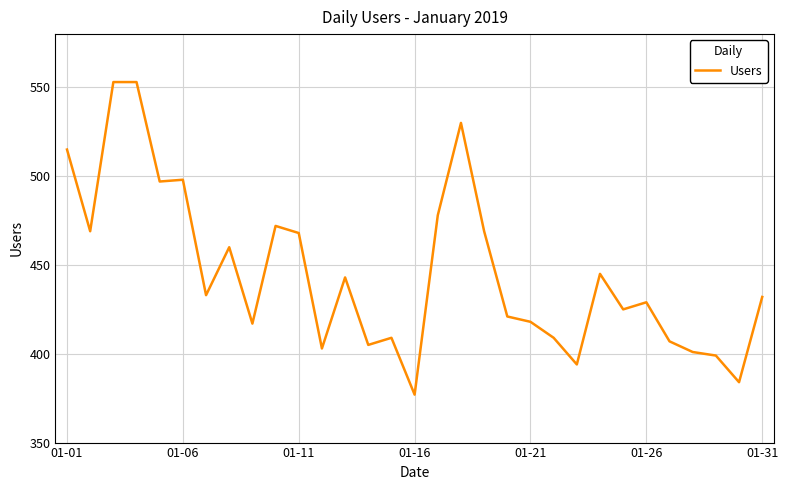

True or false: there are more than 0 points higher than both neighbors.

True